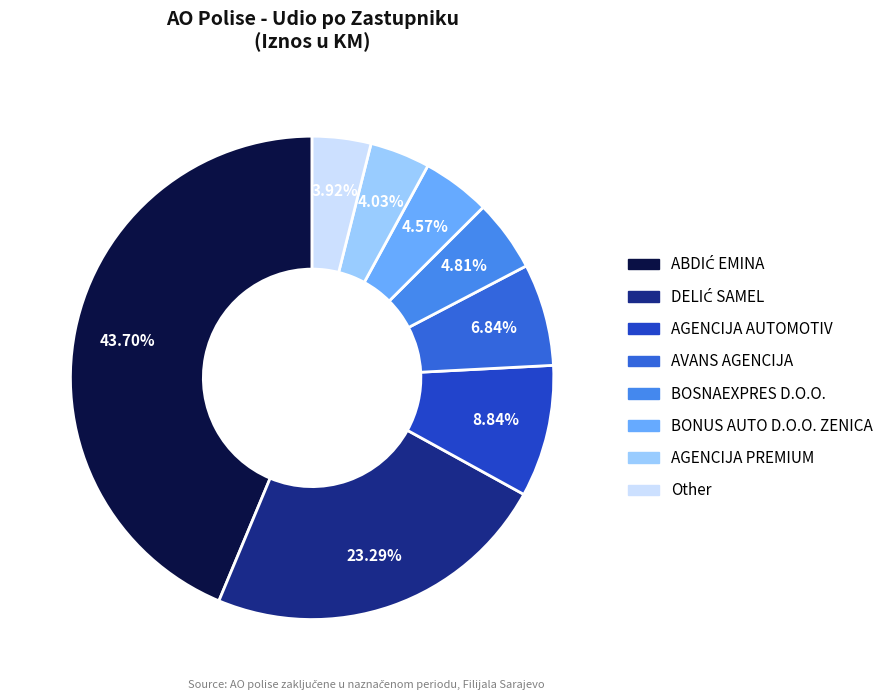

Approximately how many times larger is the value at BONUS AUTO D.O.O. ZENICA compared to BOSNAEXPRES D.O.O.?

1.0